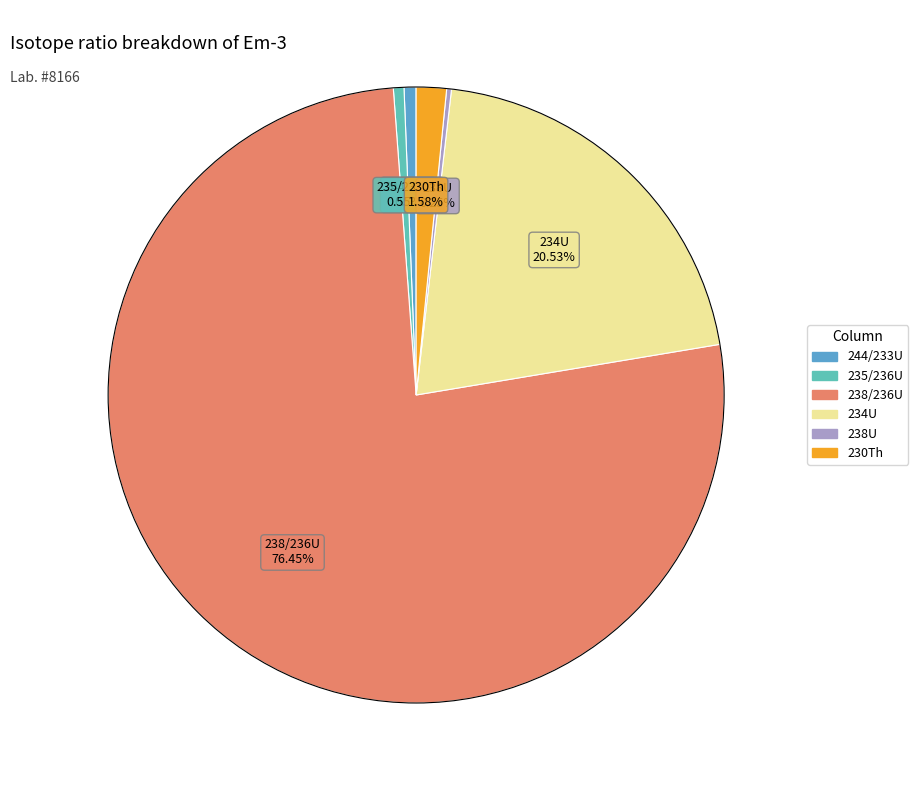

Does 238/236U account for over 50% of the chart?

Yes